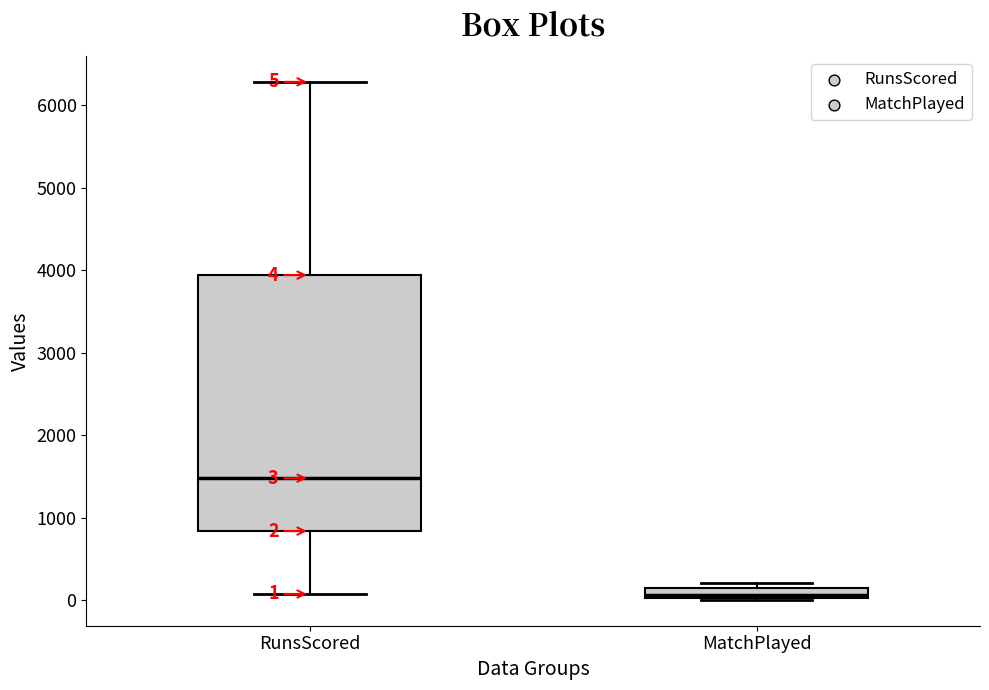

Which box has the highest median line?

RunsScored